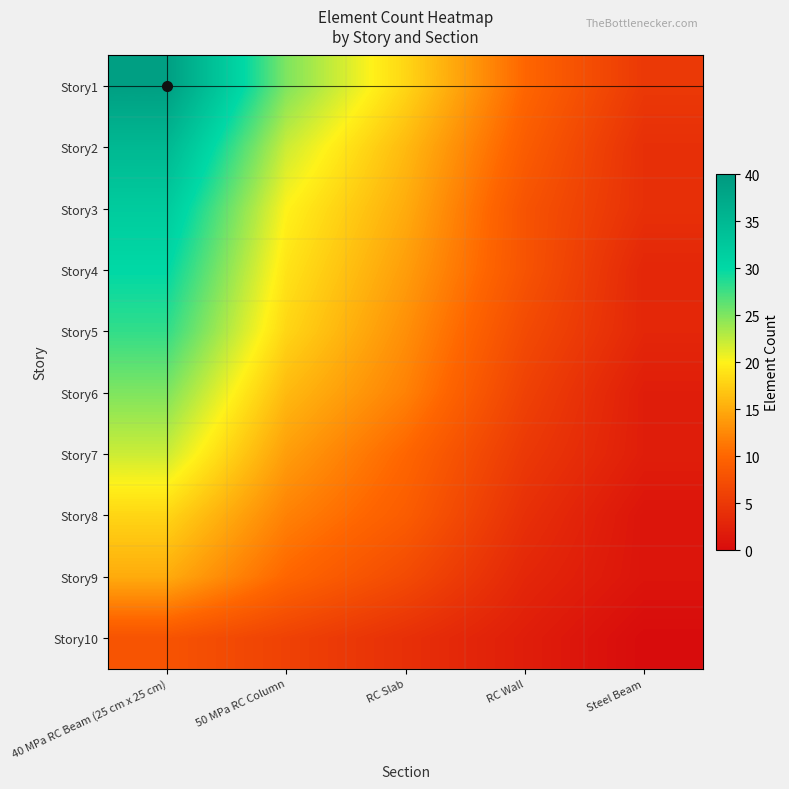

Reading right to left, extract all data points from this chart.

Story1: Steel Beam=5	RC Wall=10	RC Slab=18	50 MPa RC Column=25	40 MPa RC Beam (25 cm x 25 cm)=39
Story2: Steel Beam=4	RC Wall=9	RC Slab=16	50 MPa RC Column=22	40 MPa RC Beam (25 cm x 25 cm)=35
Story3: Steel Beam=4	RC Wall=8	RC Slab=15	50 MPa RC Column=20	40 MPa RC Beam (25 cm x 25 cm)=32
Story4: Steel Beam=3	RC Wall=8	RC Slab=14	50 MPa RC Column=19	40 MPa RC Beam (25 cm x 25 cm)=30
Story5: Steel Beam=3	RC Wall=7	RC Slab=13	50 MPa RC Column=18	40 MPa RC Beam (25 cm x 25 cm)=28
Story6: Steel Beam=2	RC Wall=6	RC Slab=12	50 MPa RC Column=16	40 MPa RC Beam (25 cm x 25 cm)=25
Story7: Steel Beam=2	RC Wall=5	RC Slab=10	50 MPa RC Column=14	40 MPa RC Beam (25 cm x 25 cm)=22
Story8: Steel Beam=1	RC Wall=4	RC Slab=9	50 MPa RC Column=12	40 MPa RC Beam (25 cm x 25 cm)=18
Story9: Steel Beam=1	RC Wall=3	RC Slab=7	50 MPa RC Column=10	40 MPa RC Beam (25 cm x 25 cm)=15
Story10: Steel Beam=0	RC Wall=2	RC Slab=4	50 MPa RC Column=6	40 MPa RC Beam (25 cm x 25 cm)=8